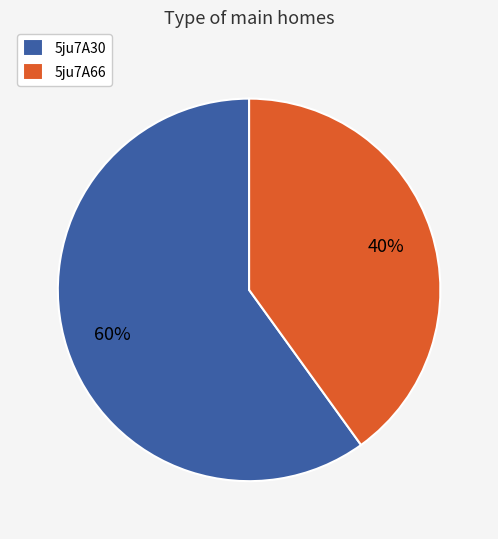

To the nearest percent, what is the combined percentage of 5ju7A66 and 5ju7A30?

100%